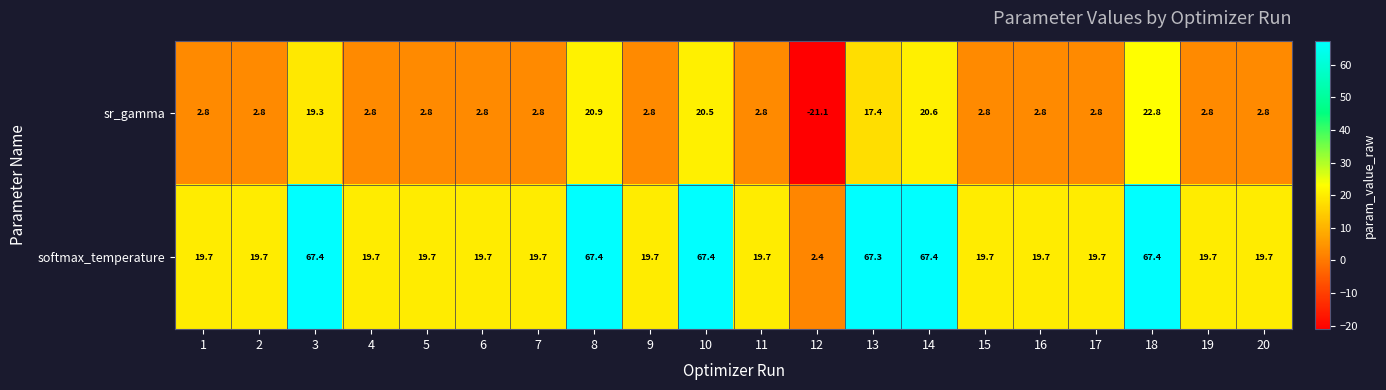

What is the minimum value shown in the chart?

-21.1